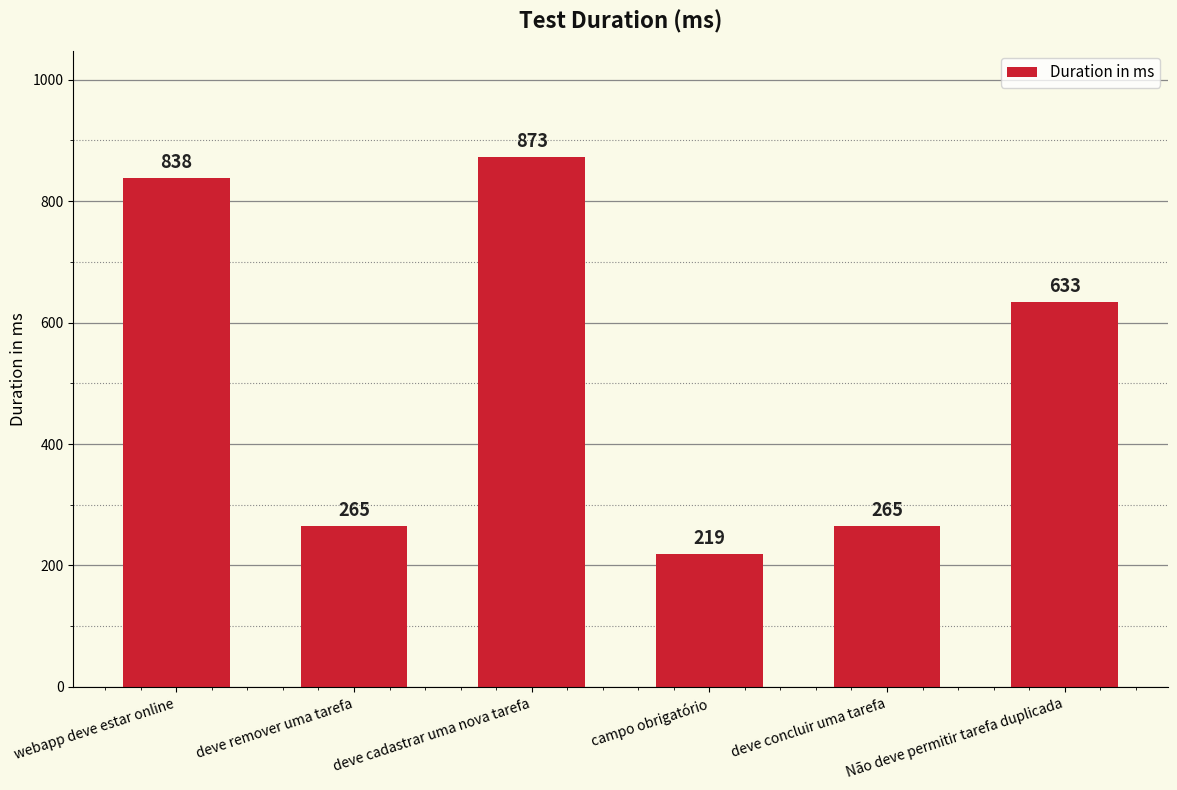

What is the smallest value displayed?

219